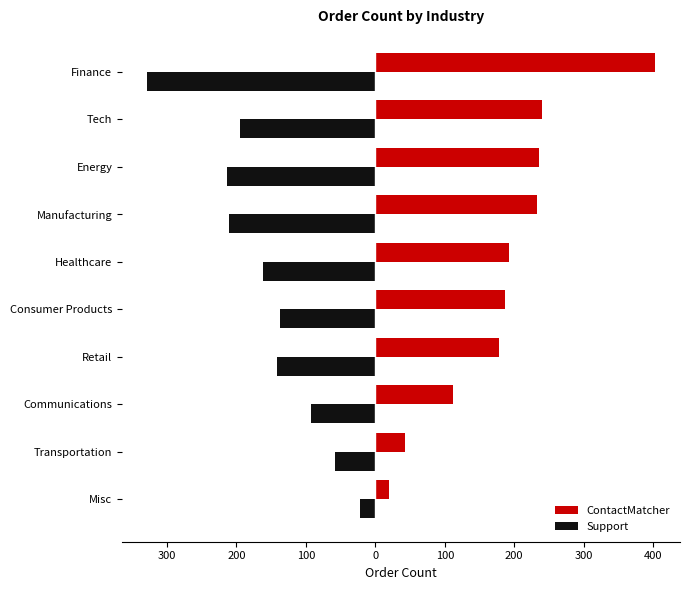

Reading left to right, transcribe all the data shown in this chart.

ContactMatcher: 19	43	112	178	187	192	233	236	240	402
Support: -22	-58	-93	-141	-137	-162	-210	-214	-195	-328